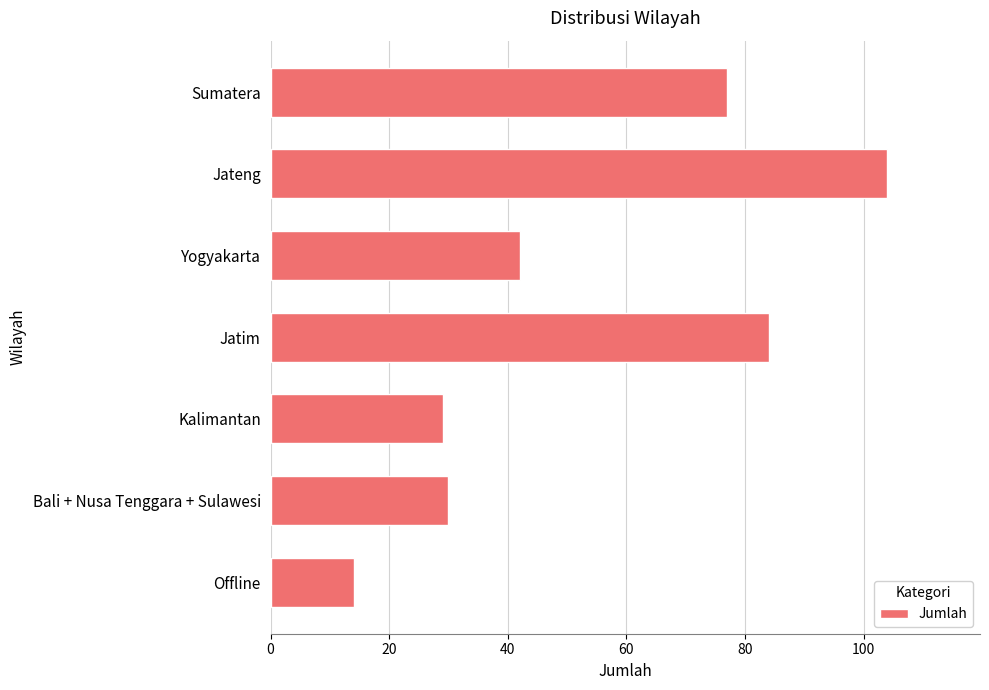

Between Offline and Jateng, which is larger?

Jateng